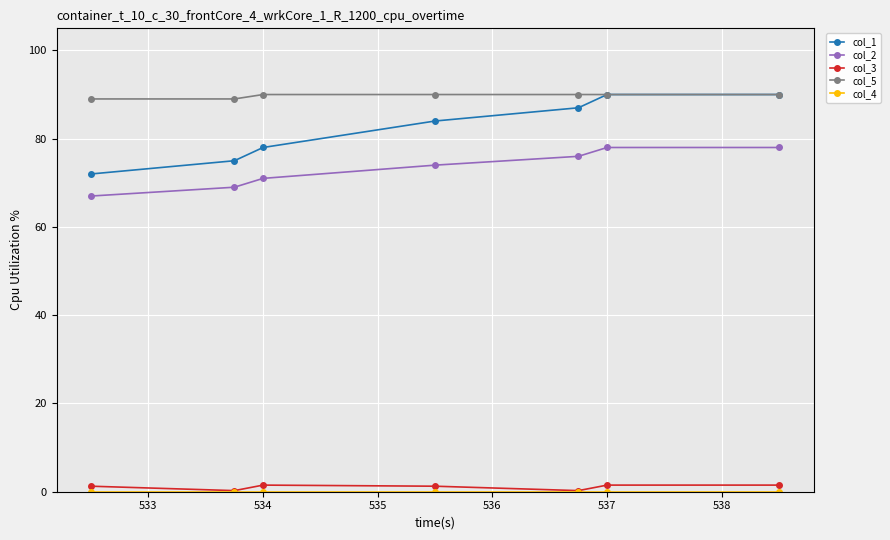

Does the chart display data point markers on the line(s)?

Yes